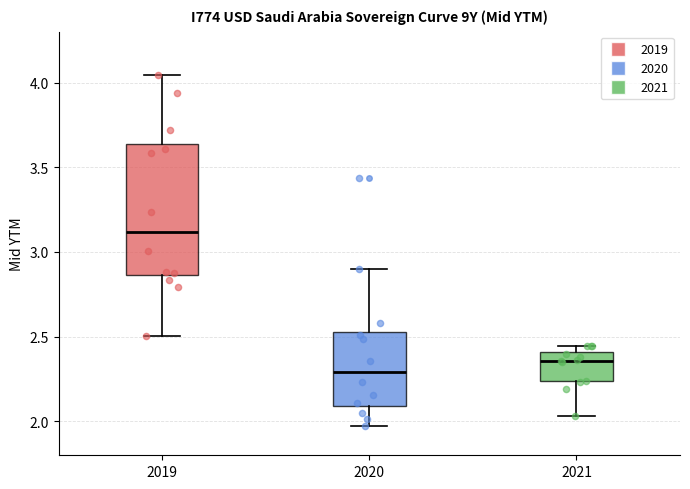

Where does the lower whisker of the box at x = 2021 end on the y-axis? The values are not printed on the chart, so give them approximately, as read against the axis.

2.05